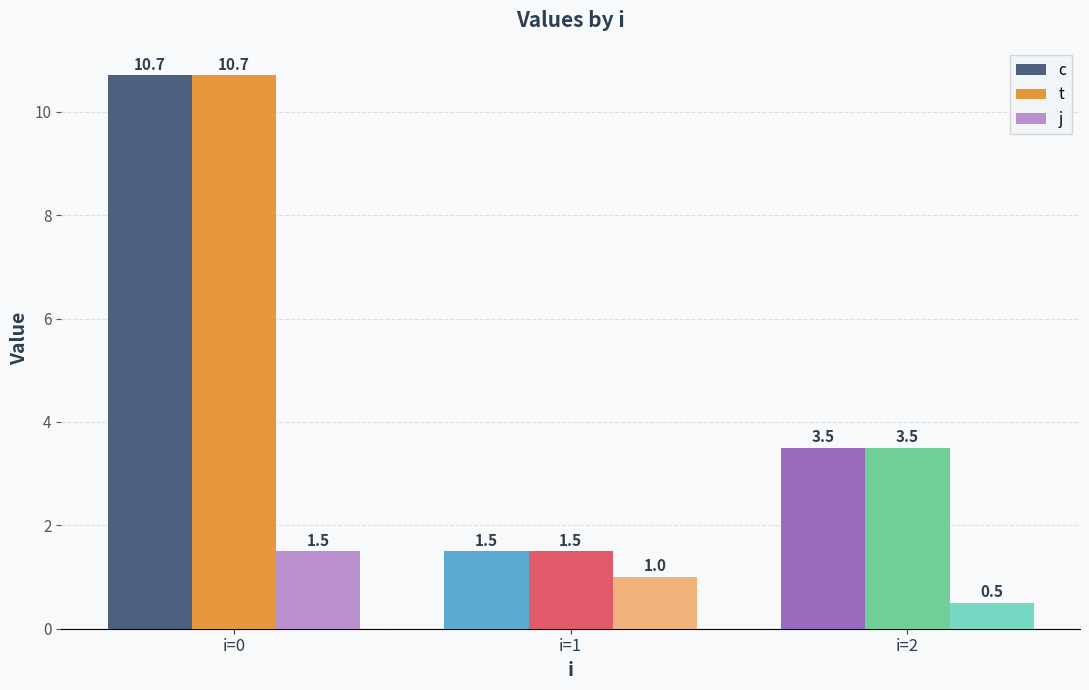

What is the difference between the second highest and minimum values in the t series?

2.0